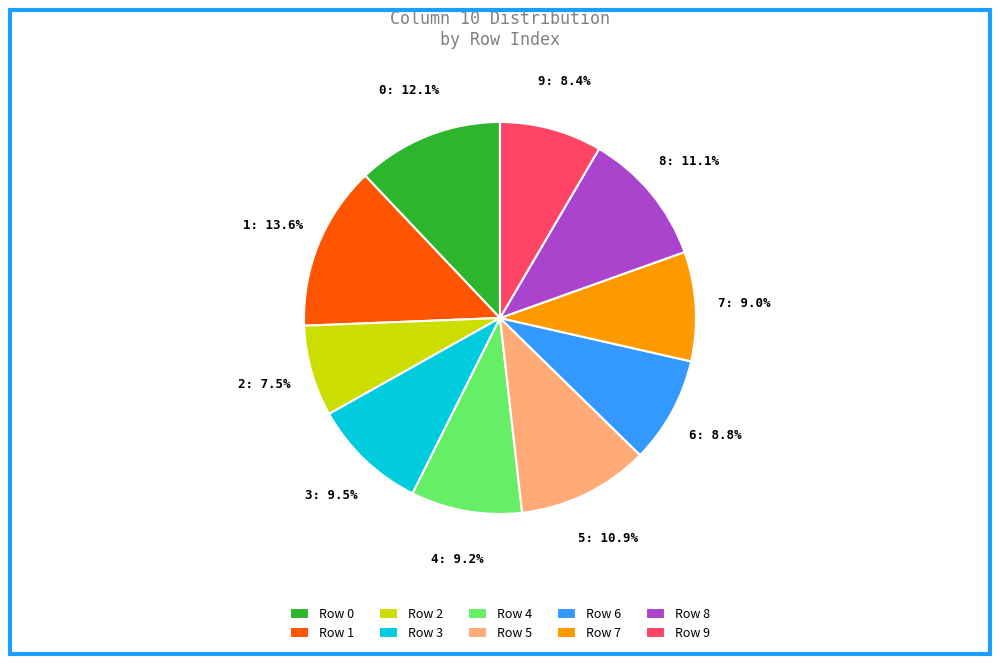

How many slices are in this pie chart?

10